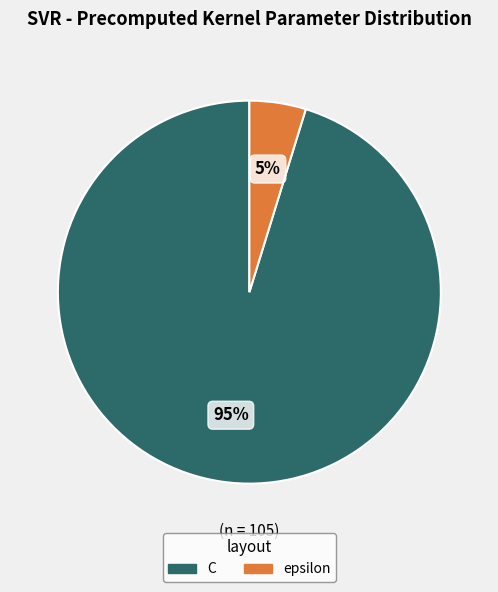

True or false: C accounts for 95% of the total.

True